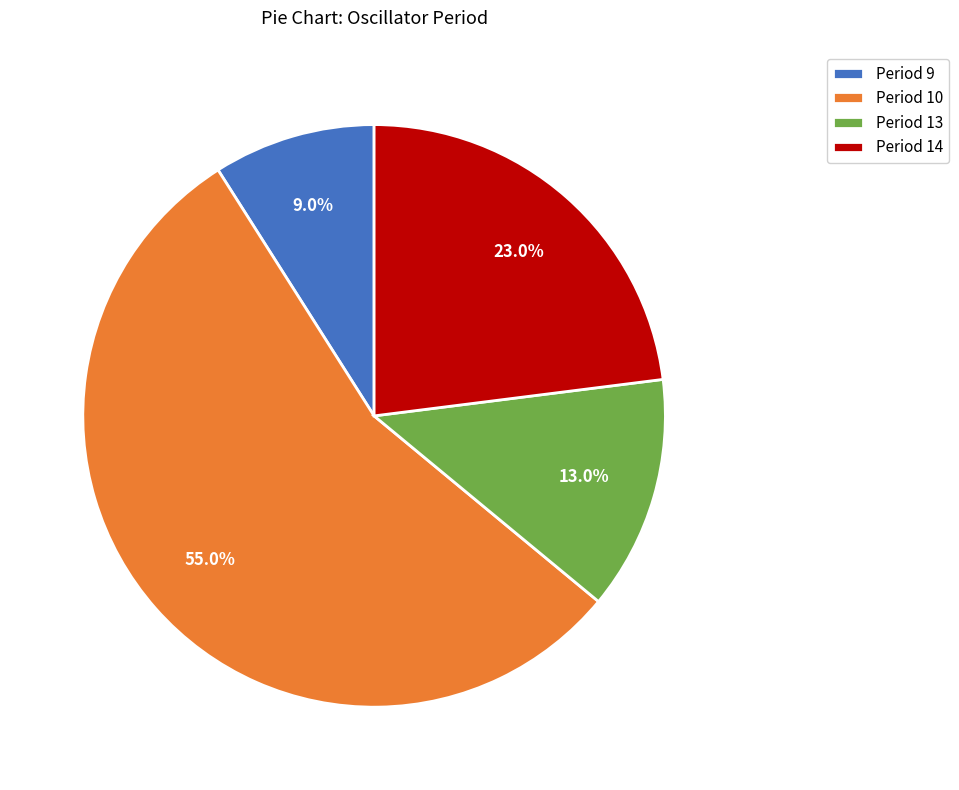

Which slice is the largest?

Period 10